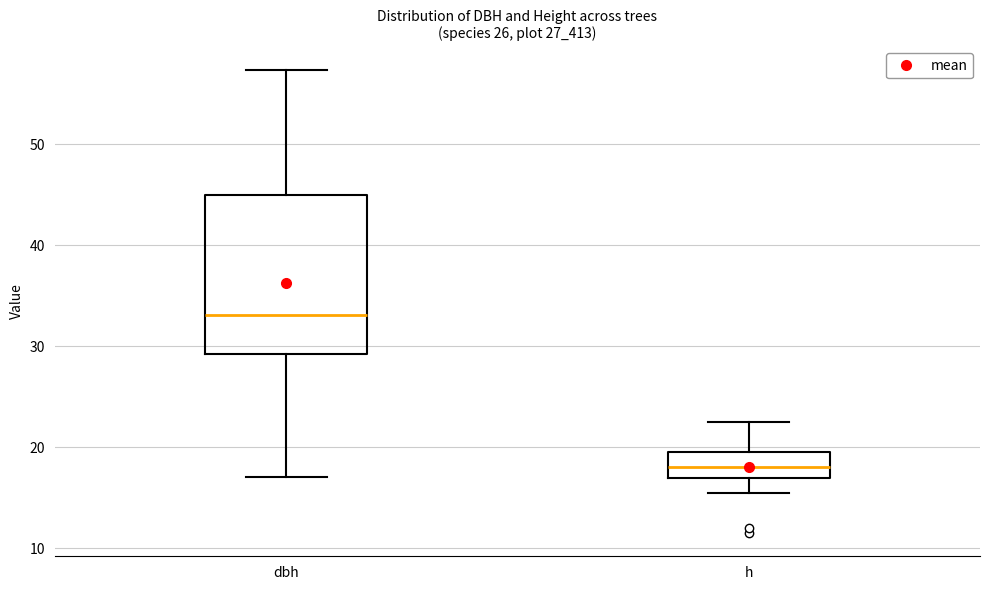

Where does the lower whisker of the box for h end on the y-axis? The values are not printed on the chart, so give them approximately, as read against the axis.

16